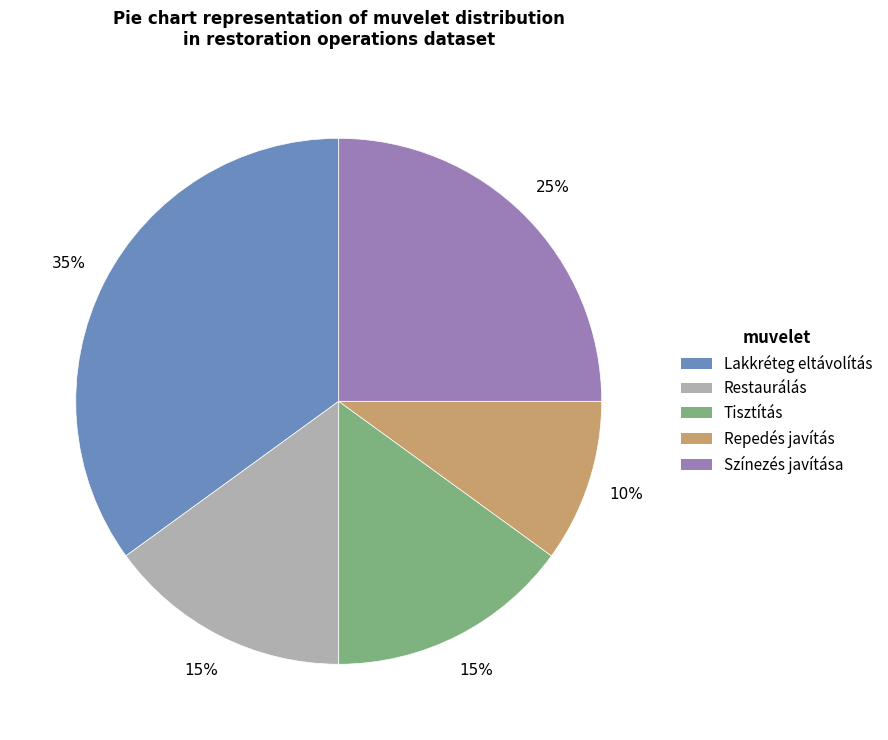

Do Lakkréteg eltávolítás and Repedés javítás together represent more than half of the pie?

No